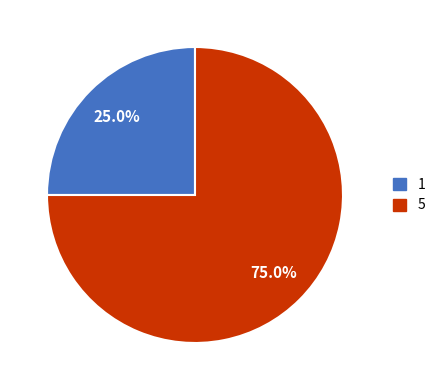

Which slice is the largest?

5